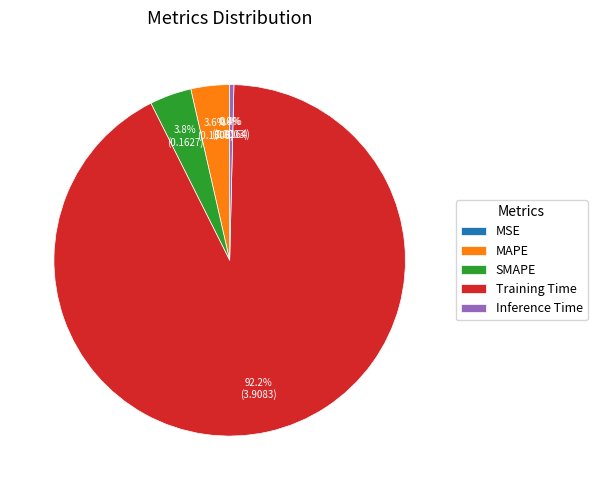

Is Training Time the majority of the pie?

Yes